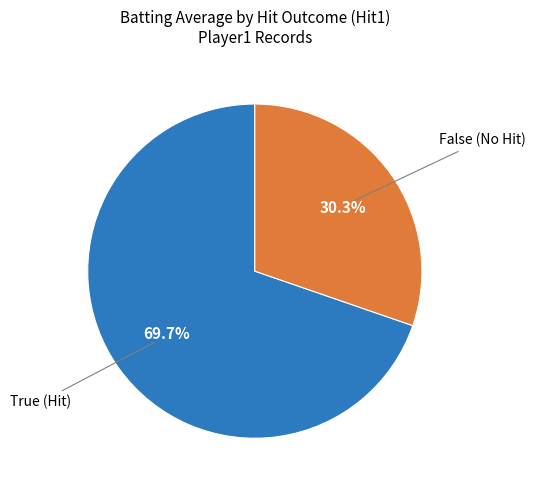

Is there a majority slice in this chart?

Yes